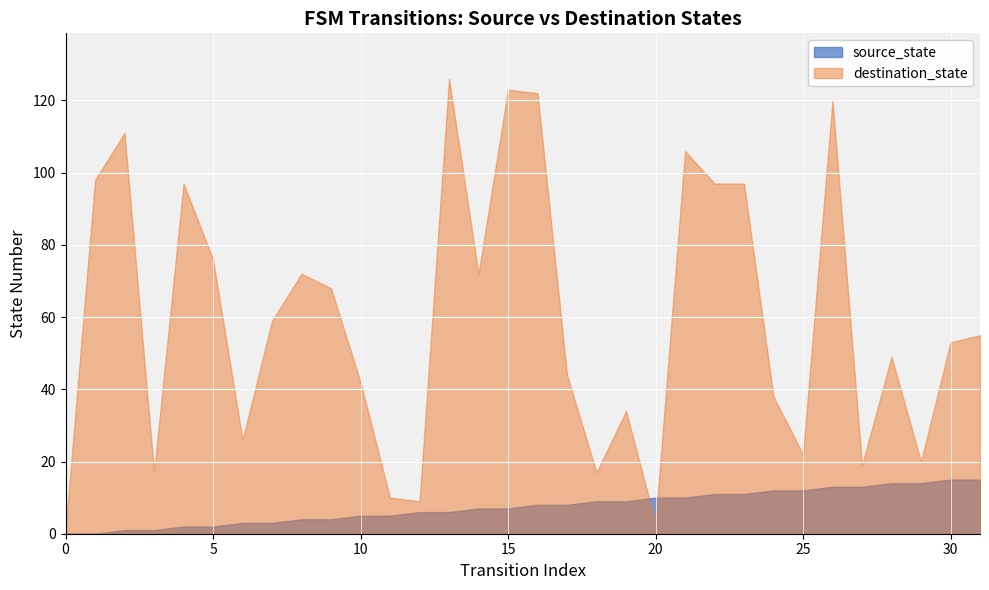

How many lines are shown in the chart?

2